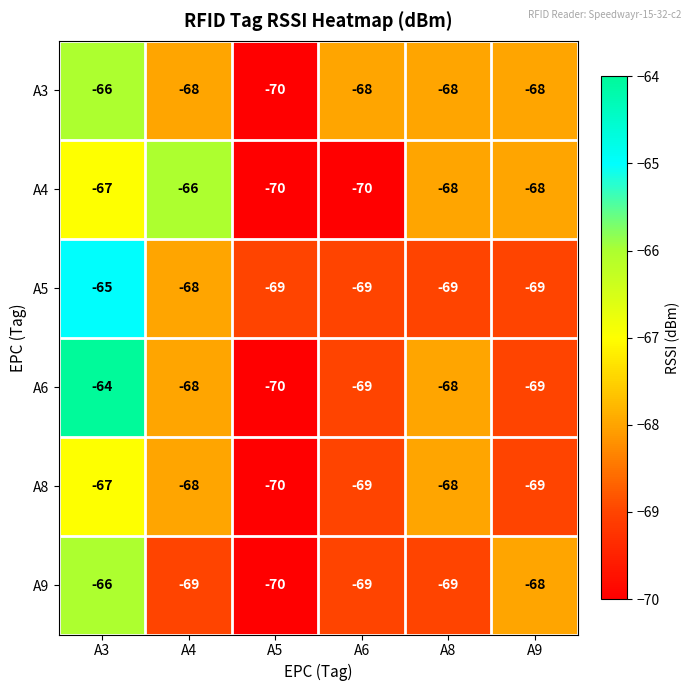

What is the difference between the maximum and second lowest values in the A9 series?

3